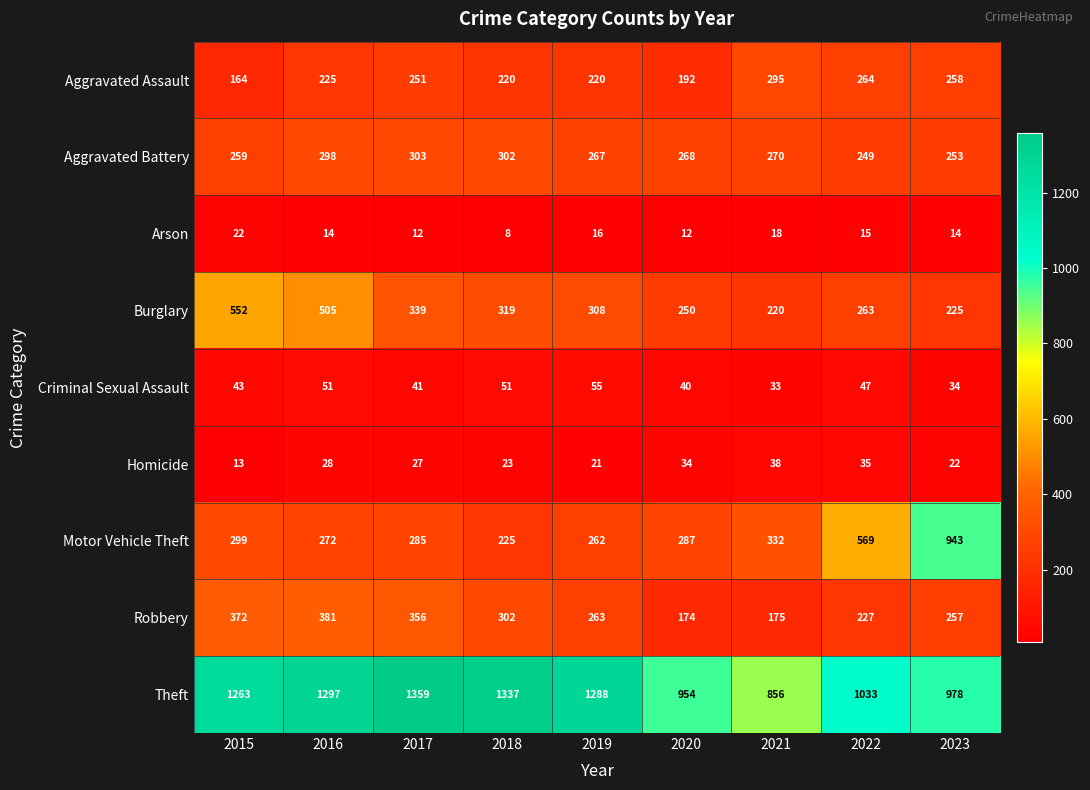

What is the difference between the maximum and second lowest values in the Robbery series?

206